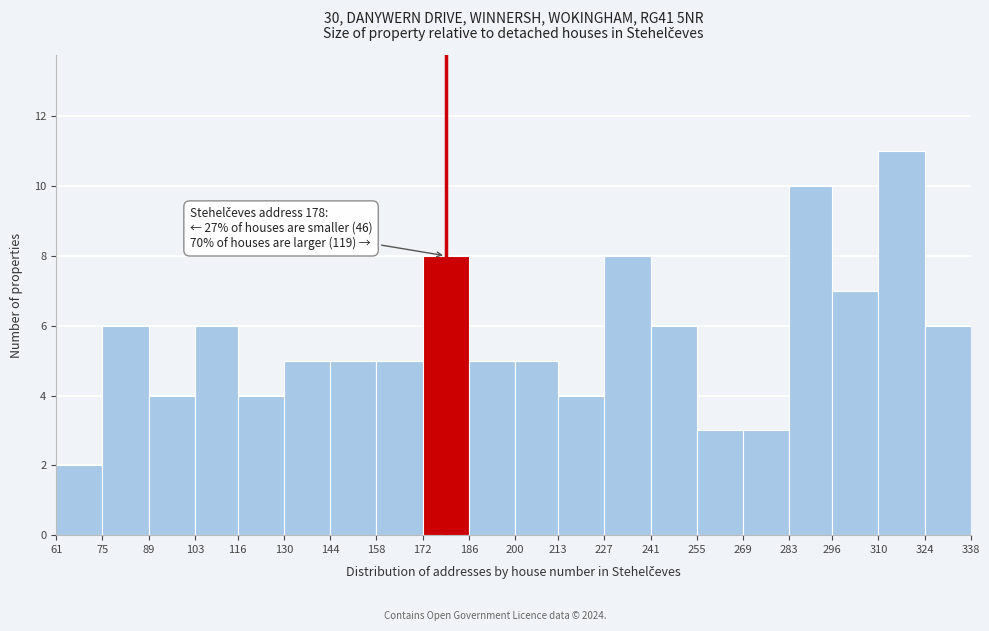

Over which range of the x-axis is the bar tallest?

310 to 324